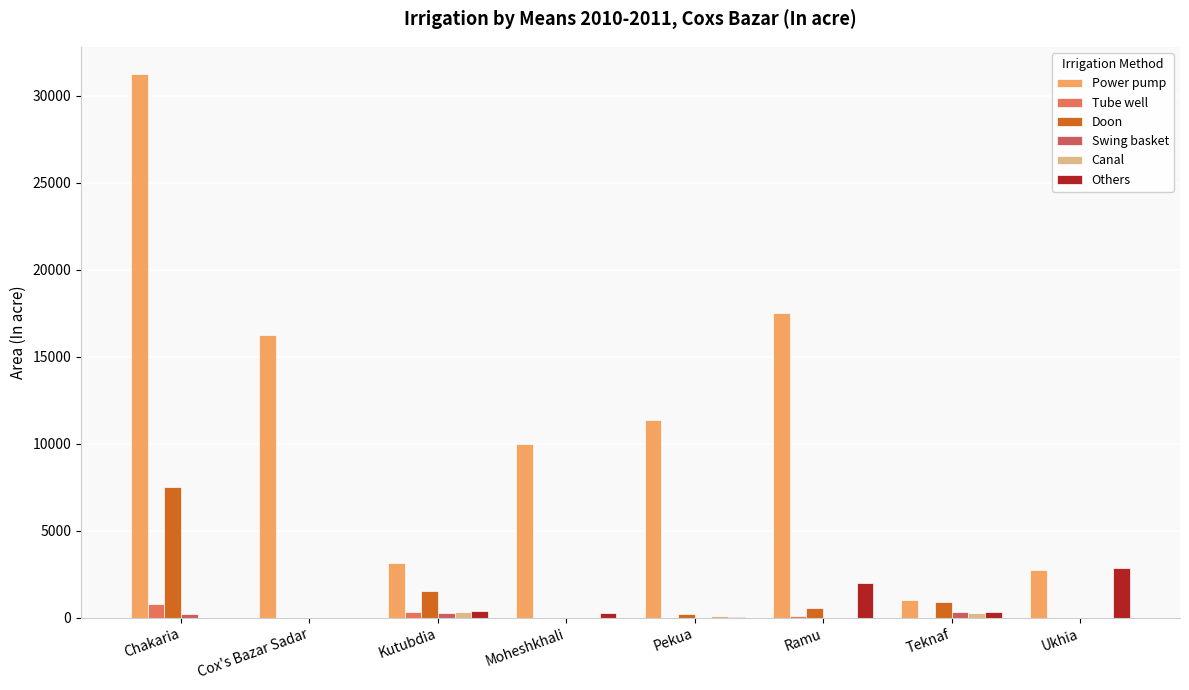

What is the highest value of the Swing basket series?

321